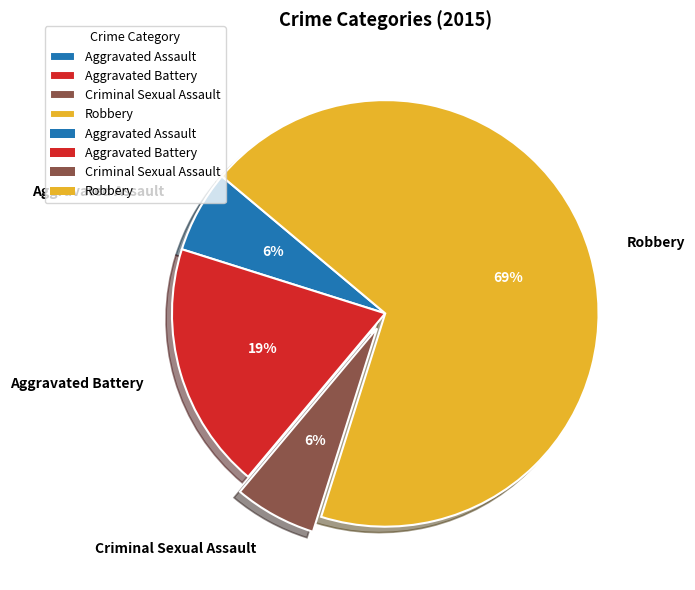

How many segments does this pie chart have?

4